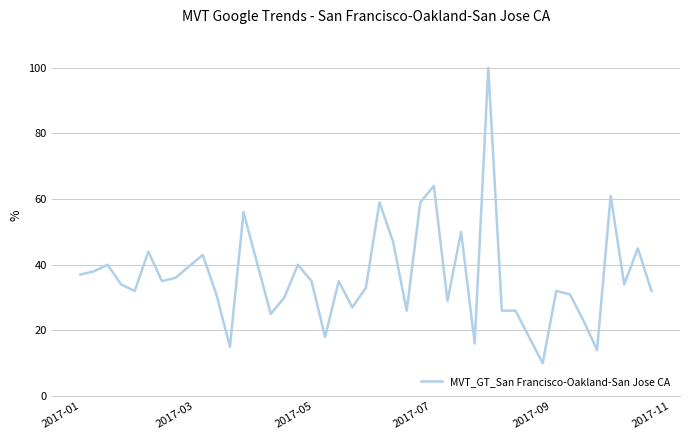

What is the difference between the maximum and minimum values?

90